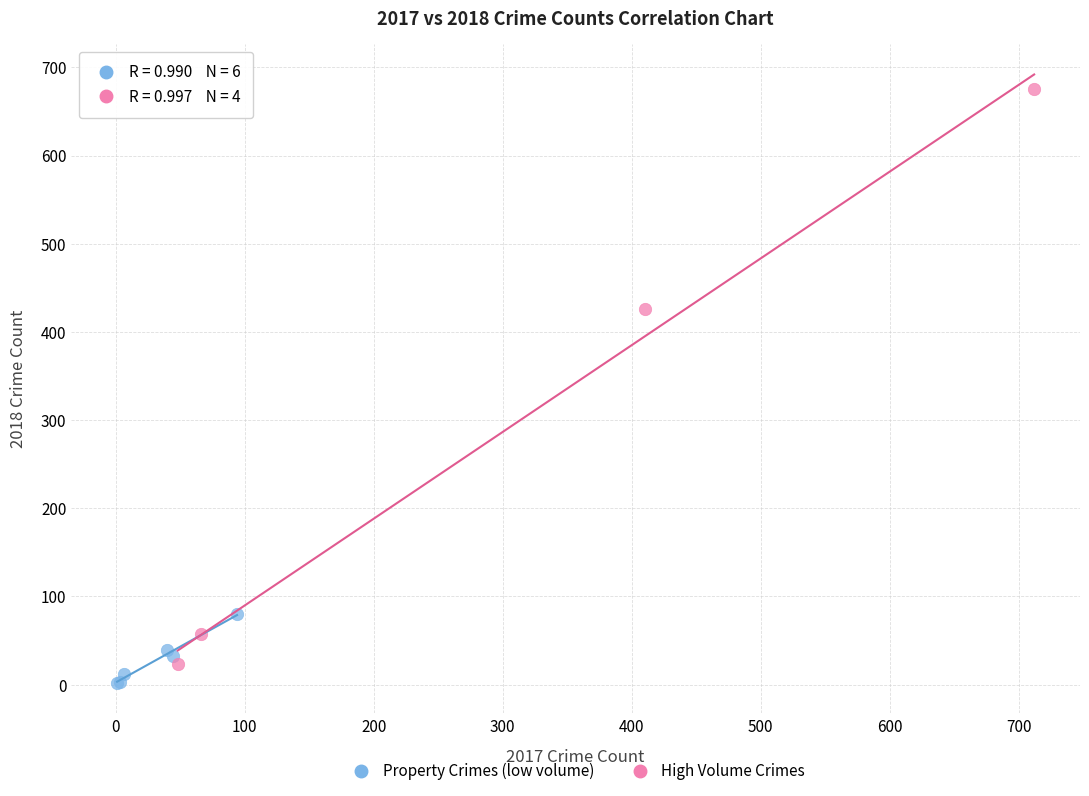

Which series reaches the minimum Y coordinate?

Property Crimes (low volume)